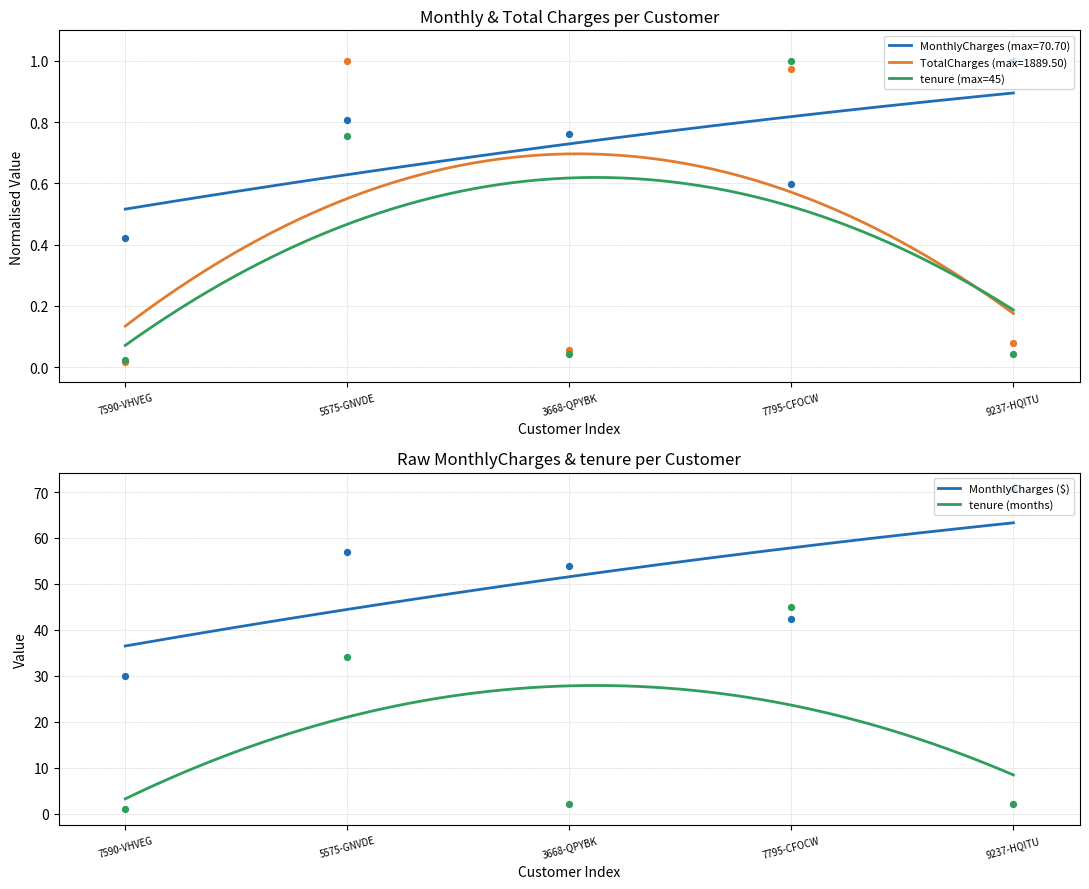

Which series has the widest spread of Y values?

MonthlyCharges